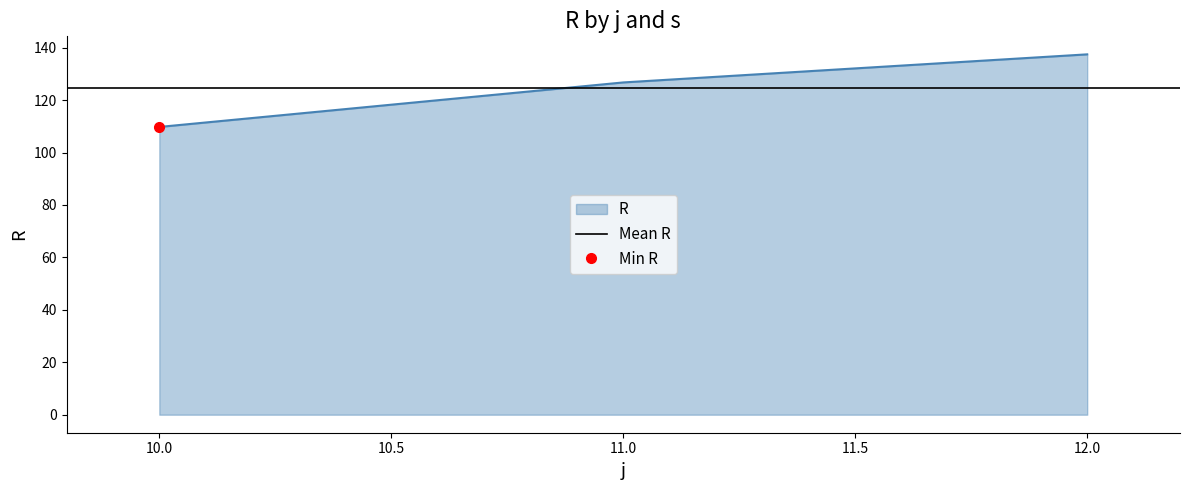

Where is R nearest to the value 123?

11.0